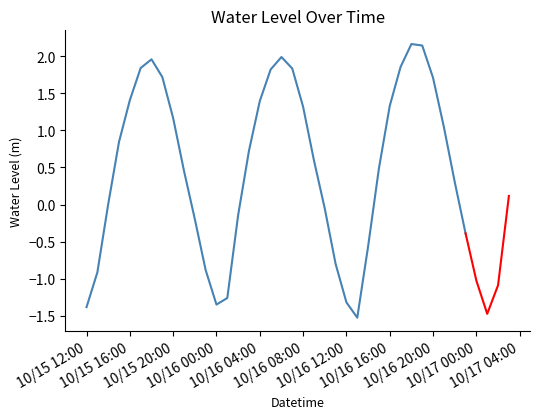

Reading left to right, what are all the values shown in this chart?

2024-10-15 12:00:00=-1.4	2024-10-15 13:00:00=-0.9	2024-10-15 14:00:00=0.0	2024-10-15 15:00:00=0.8	2024-10-15 16:00:00=1.4	2024-10-15 17:00:00=1.8	2024-10-15 18:00:00=2.0	2024-10-15 19:00:00=1.7	2024-10-15 20:00:00=1.2	2024-10-15 21:00:00=0.5	2024-10-15 22:00:00=-0.2	2024-10-15 23:00:00=-0.9	2024-10-16 00:00:00=-1.4	2024-10-16 01:00:00=-1.3	2024-10-16 02:00:00=-0.1	2024-10-16 03:00:00=0.7	2024-10-16 04:00:00=1.4	2024-10-16 05:00:00=1.8	2024-10-16 06:00:00=2.0	2024-10-16 07:00:00=1.8	2024-10-16 08:00:00=1.3	2024-10-16 09:00:00=0.6	2024-10-16 10:00:00=-0.1	2024-10-16 11:00:00=-0.8	2024-10-16 12:00:00=-1.3	2024-10-16 13:00:00=-1.5	2024-10-16 14:00:00=-0.6	2024-10-16 15:00:00=0.5	2024-10-16 16:00:00=1.3	2024-10-16 17:00:00=1.9	2024-10-16 18:00:00=2.2	2024-10-16 19:00:00=2.1	2024-10-16 20:00:00=1.7	2024-10-16 21:00:00=1.0	2024-10-16 22:00:00=0.3	2024-10-16 23:00:00=-0.4	2024-10-17 00:00:00=-1.0	2024-10-17 01:00:00=-1.5	2024-10-17 02:00:00=-1.1	2024-10-17 03:00:00=0.1